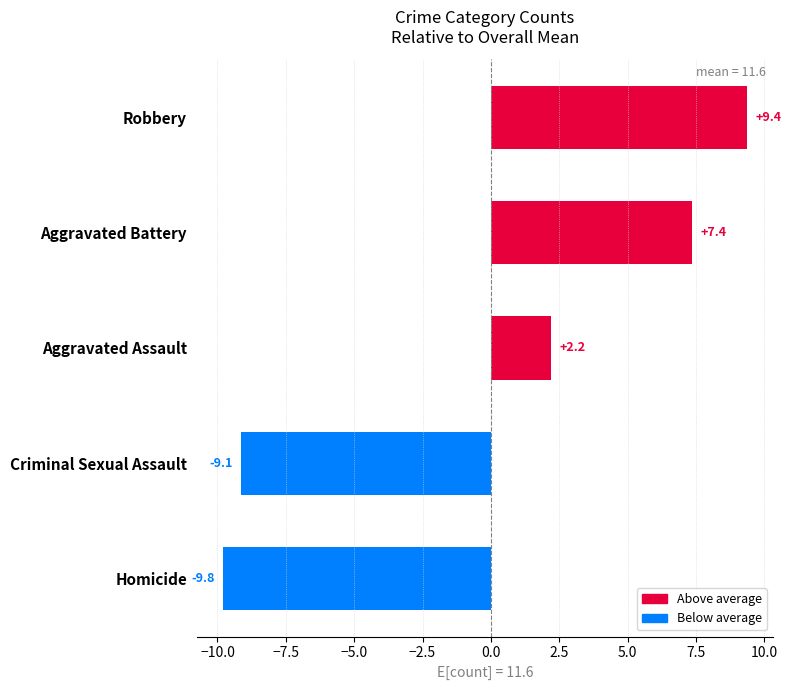

How many negative values are there?

2